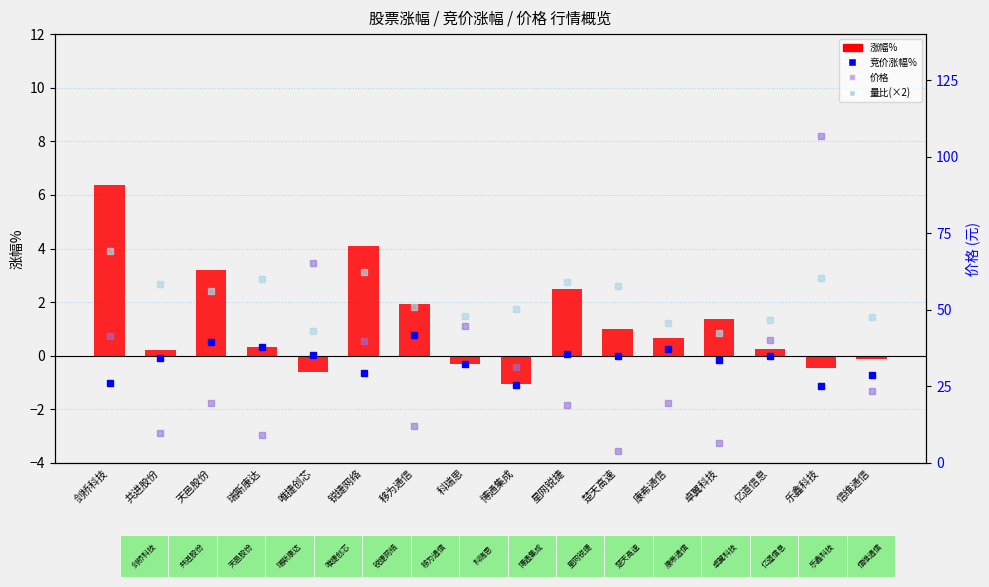

How many data points does each series have?

16